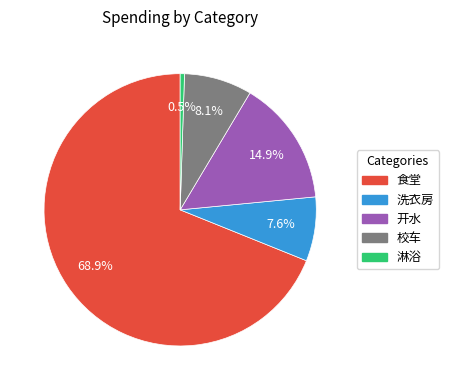

What percentage is NOT represented by 食堂?

31.1%